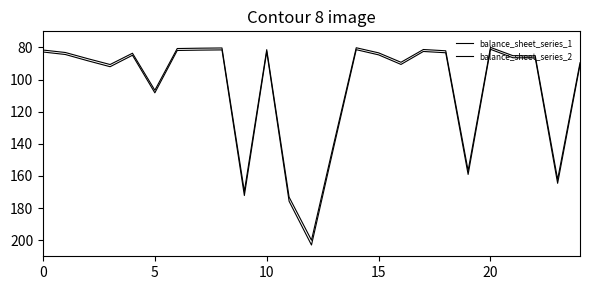

How many lines are shown in the chart?

2